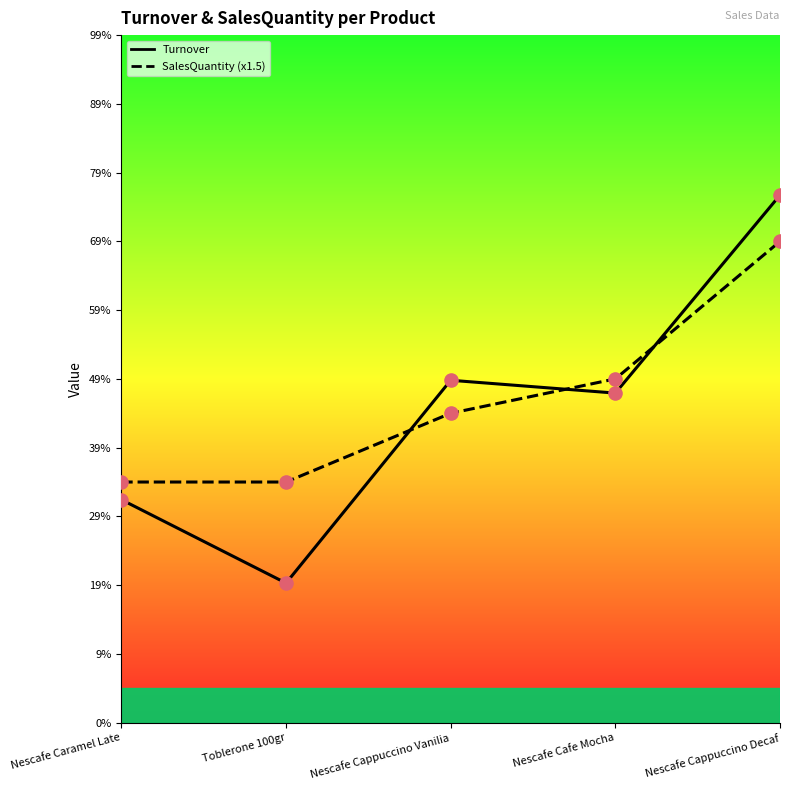

At how many categories does at least one series exceed 22?

1